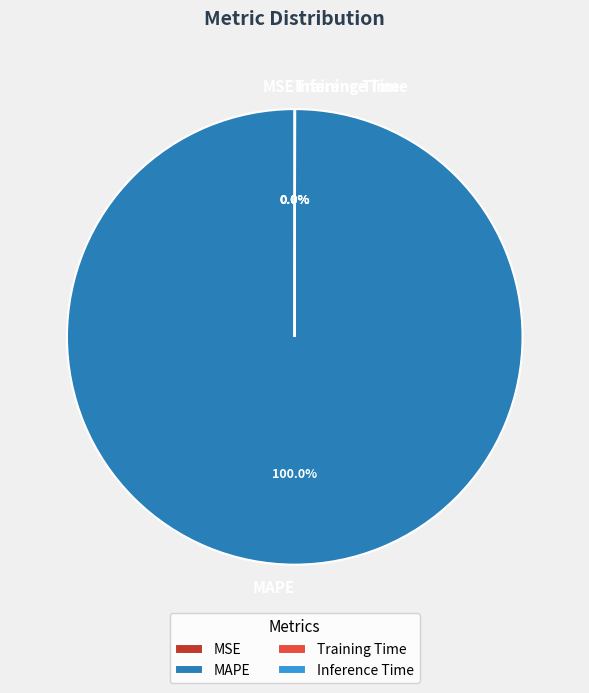

Is MAPE the majority of the pie?

Yes